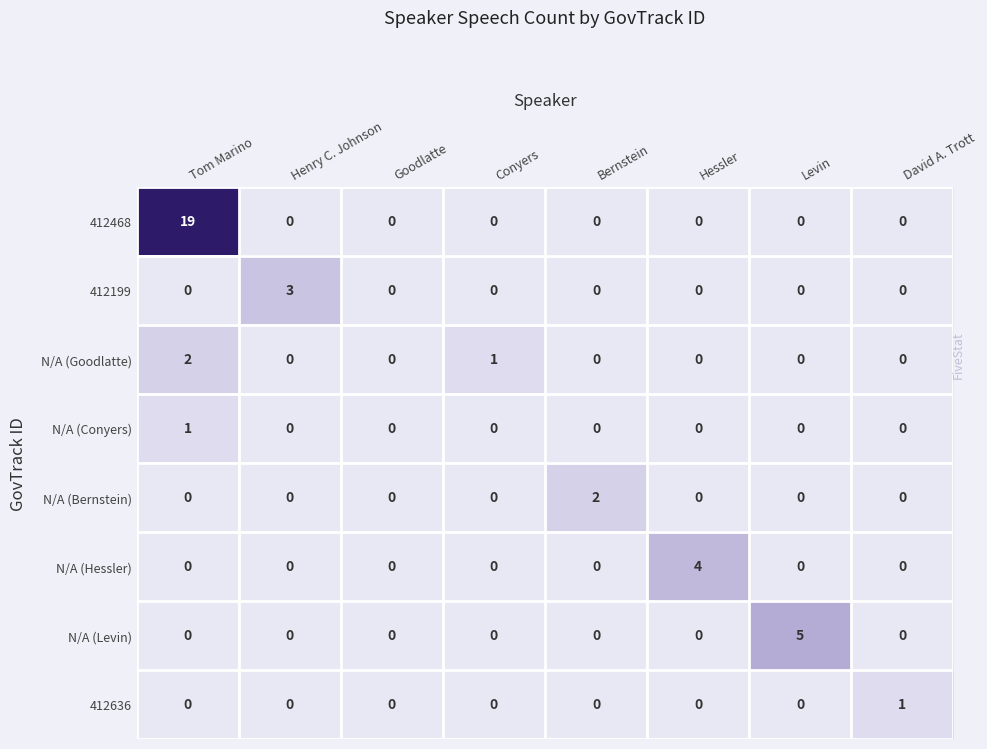

How many categories are shown in the chart?

8